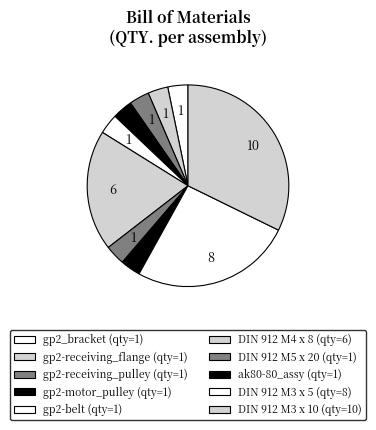

What percentage is the gp2-receiving_flange slice, to the nearest percent?

3%